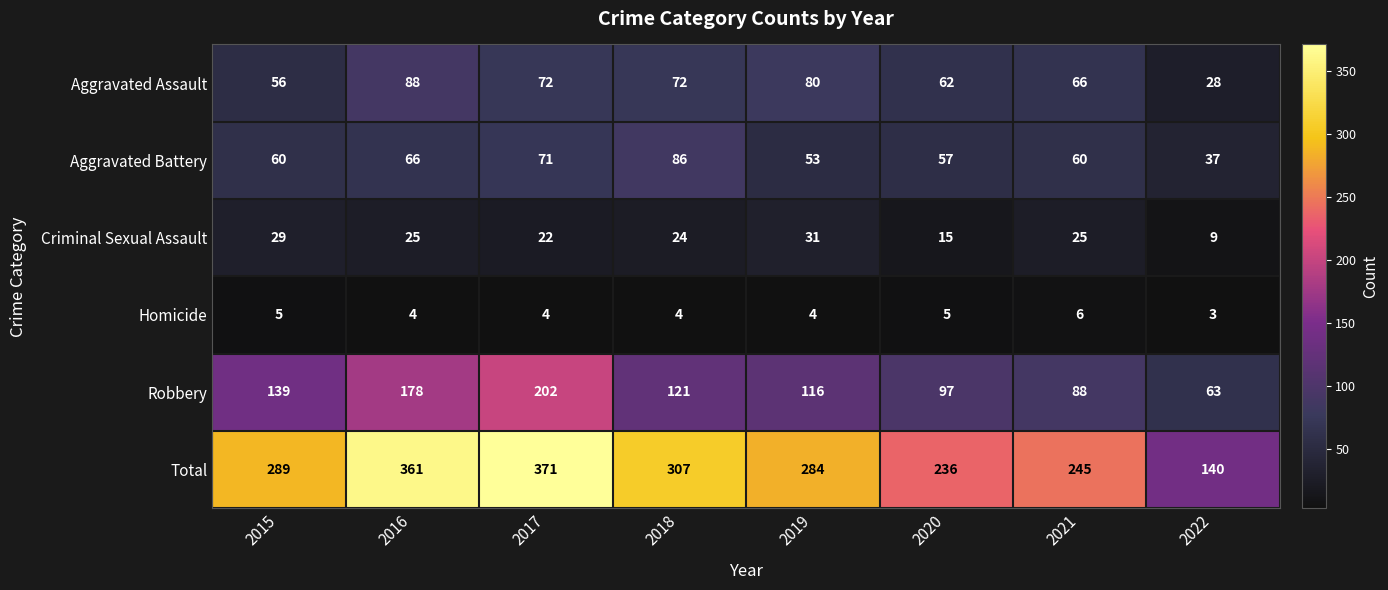

Is it true that Criminal Sexual Assault equals 9 at 2022?

True